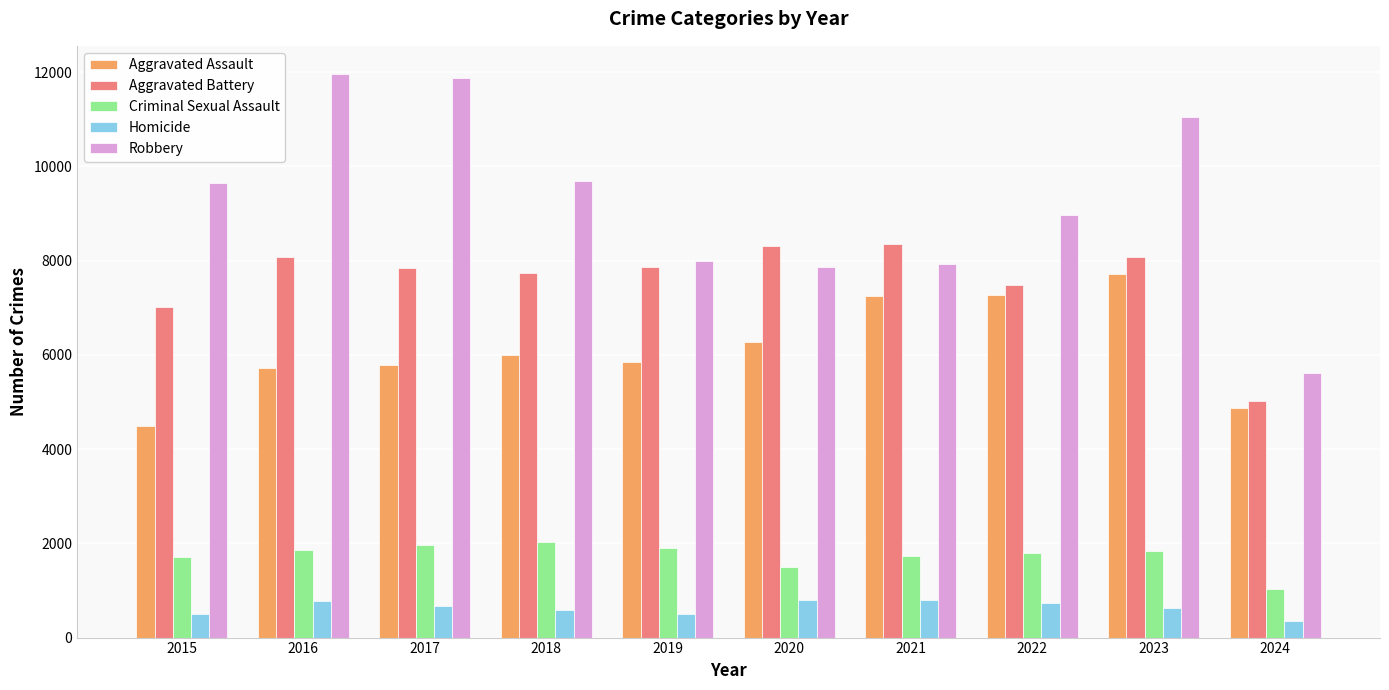

Where is Robbery nearest to the value 8790?

2022